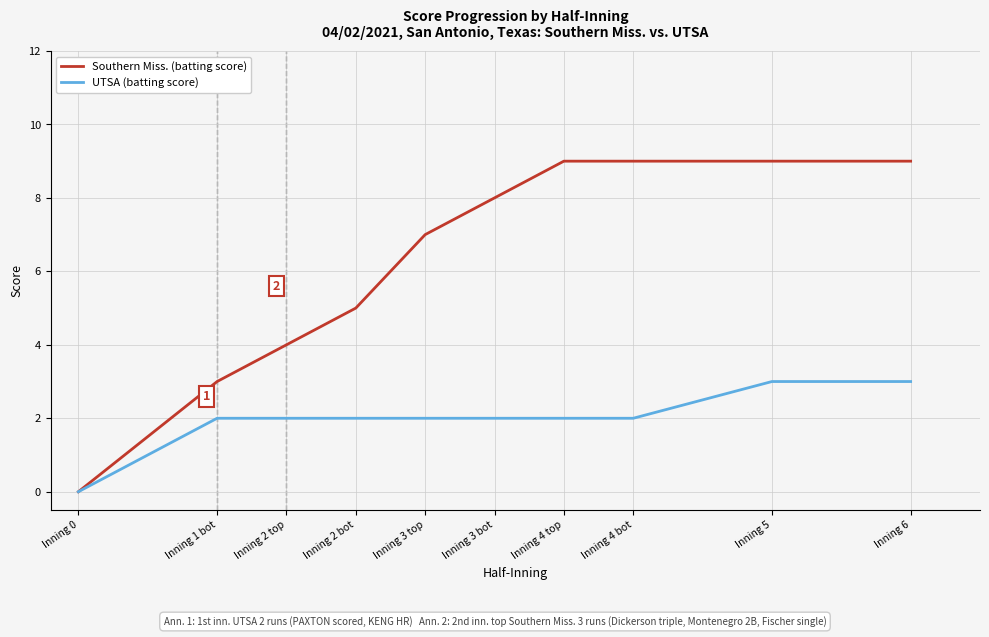

What is the maximum value shown in the chart?

9